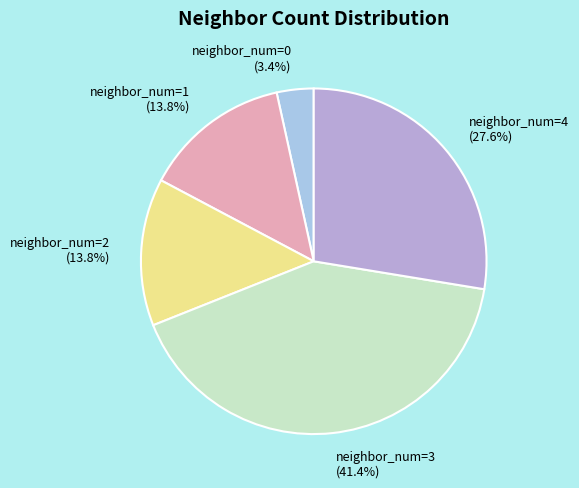

How many slices are in this pie chart?

5